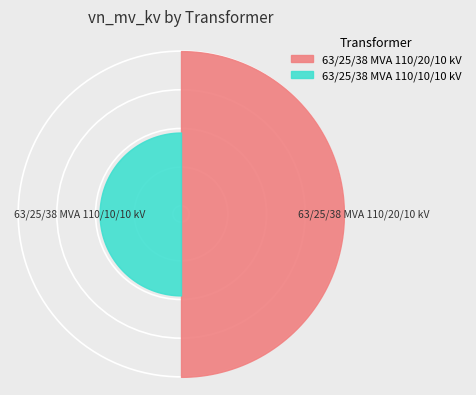

Combined, what portion of the pie is 63/25/38 MVA 110/20/10 kV and 63/25/38 MVA 110/10/10 kV?

100.0%